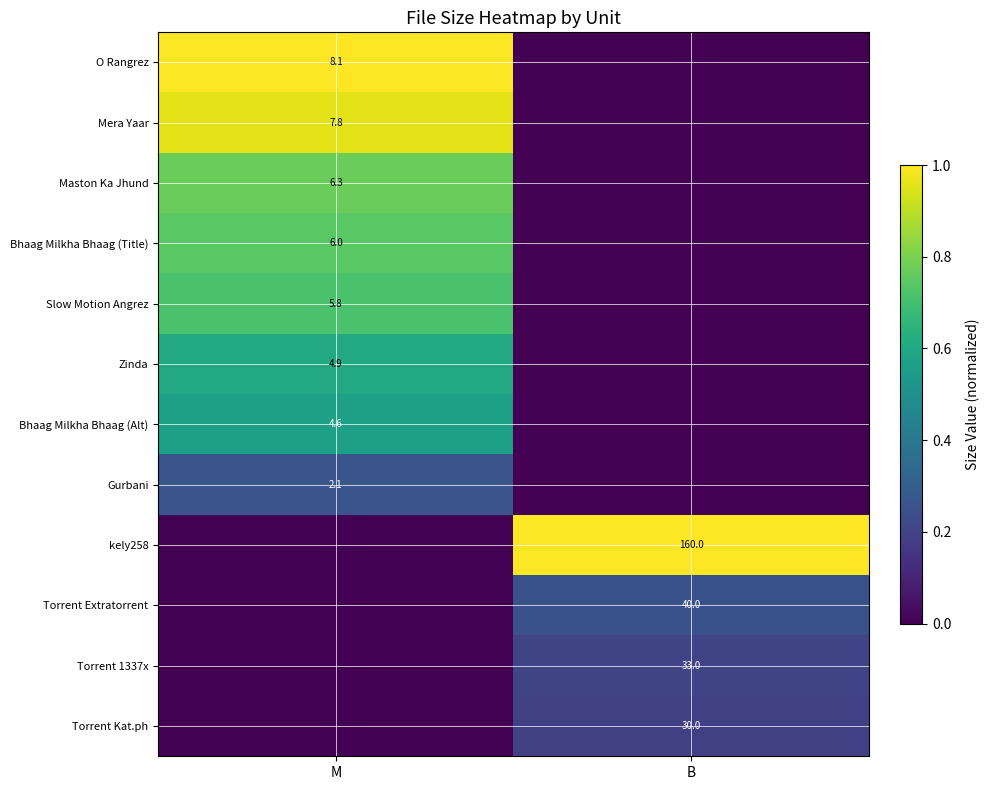

At which category is the sum across all series the highest?

M